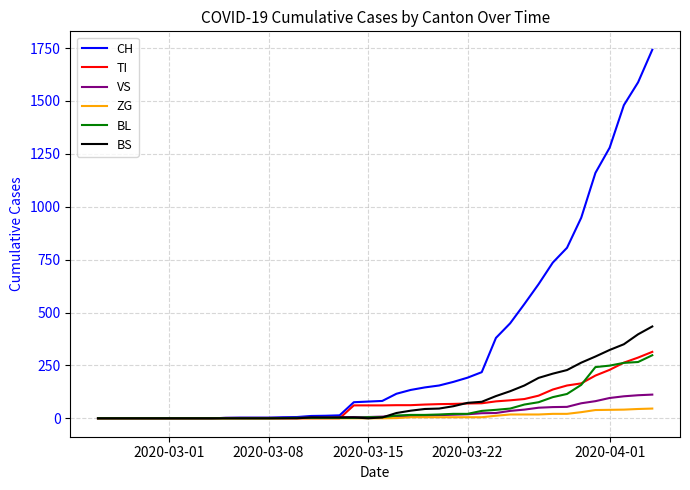

What is the greatest value displayed?

1742